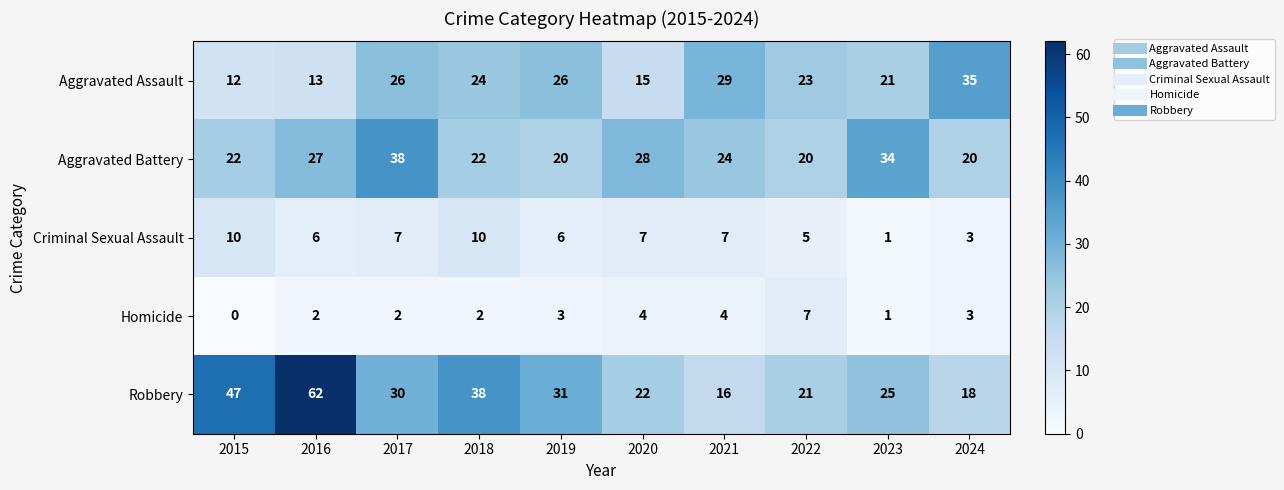

The Aggravated Assault series shows 8 at 2023. True or false?

False